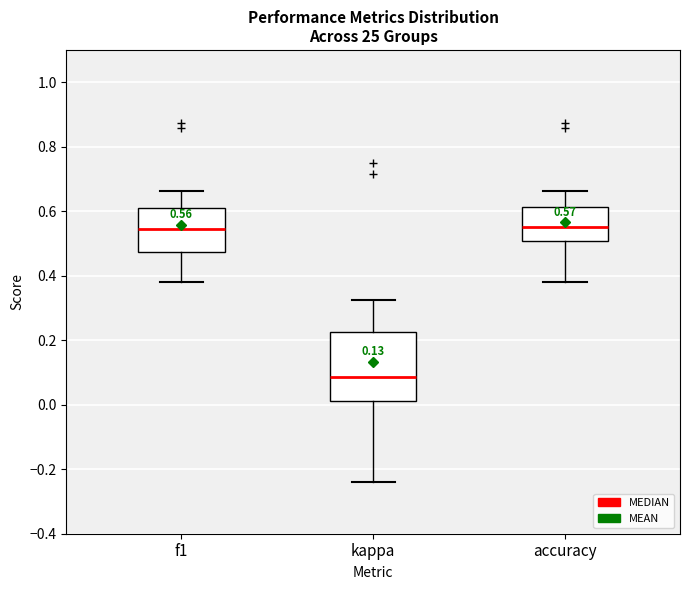

Which box is the tallest, from its lower edge to its upper edge?

kappa